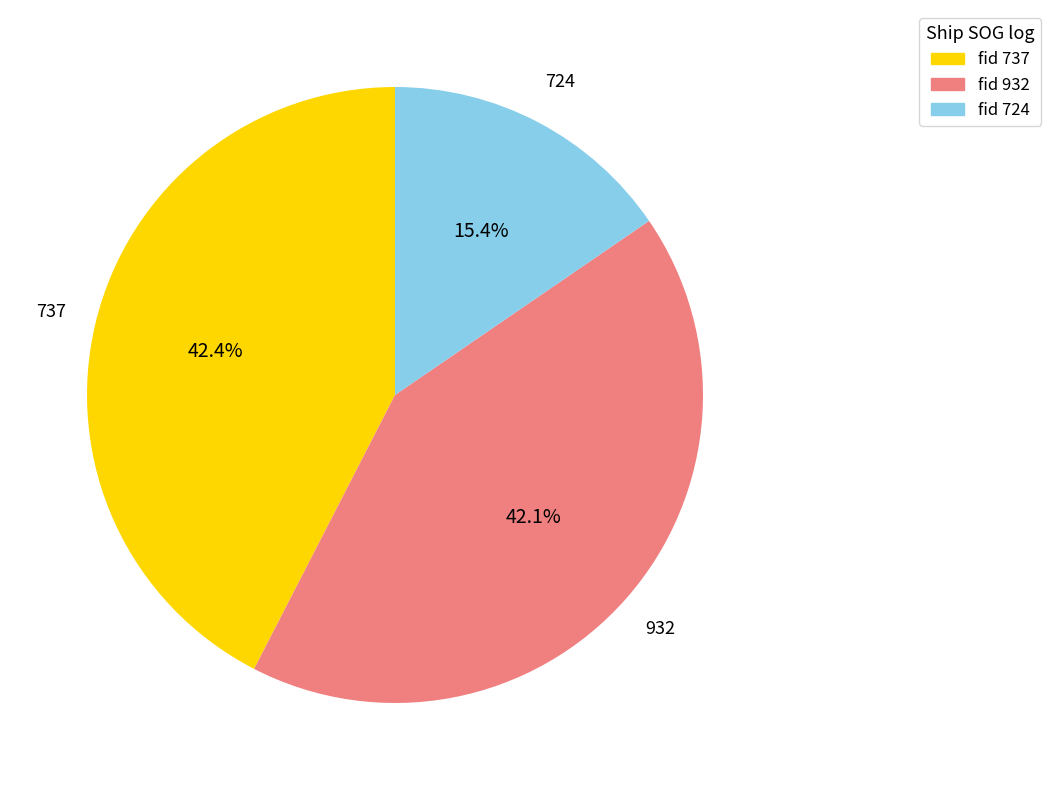

To the nearest percent, what is the combined percentage of 724 and 737?

58%